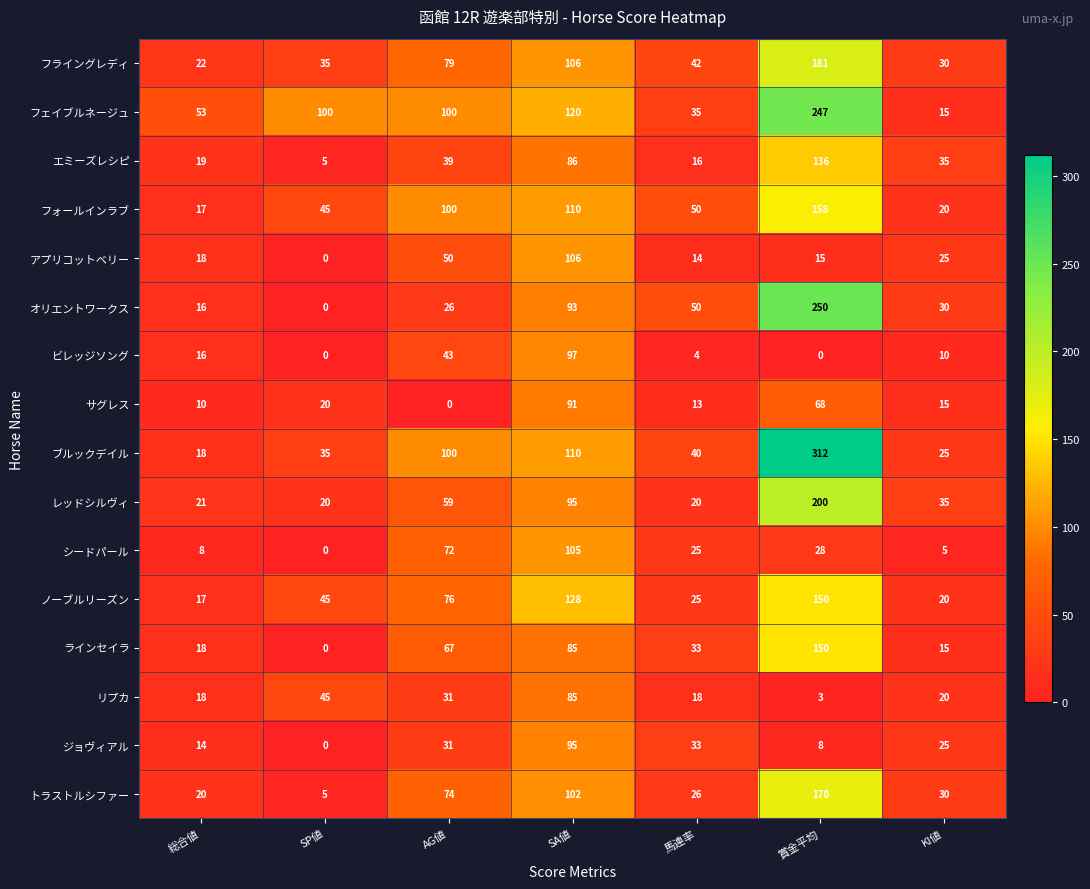

The value of トラストルシファー at 総合値 is 20. True or false?

True